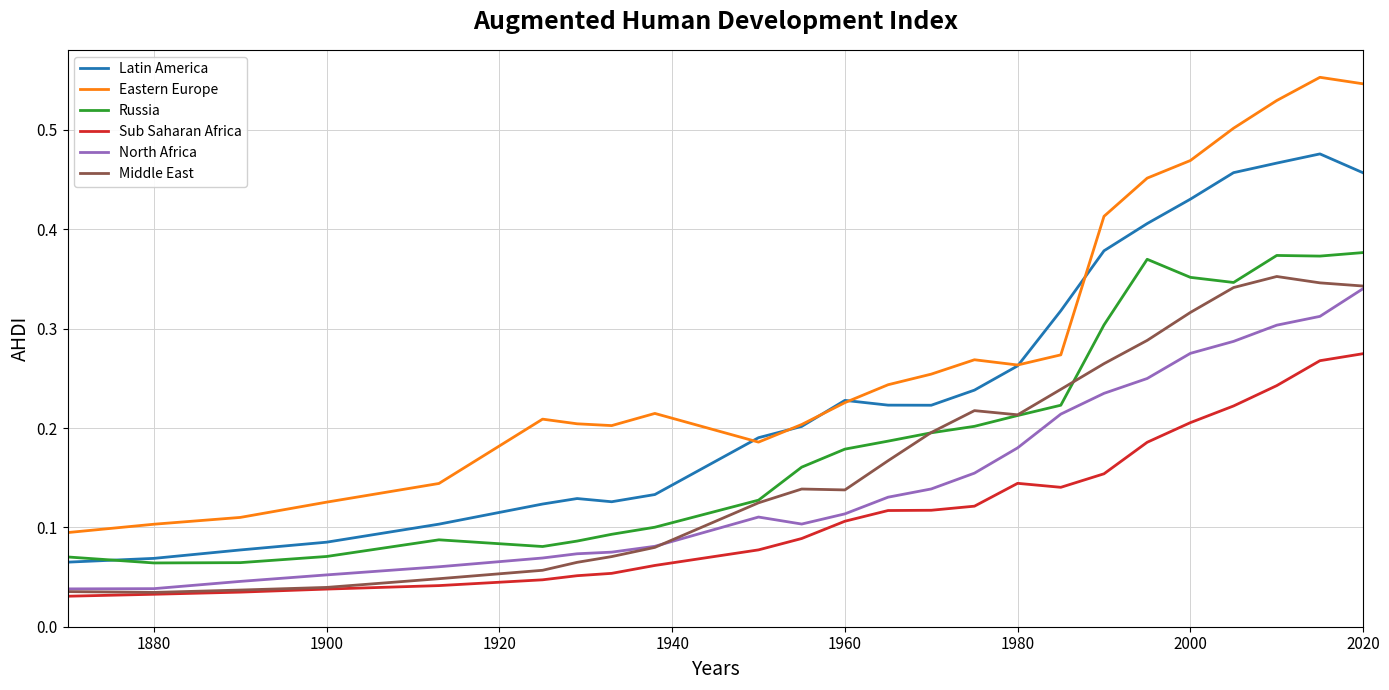

True or false: Latin America and North Africa cross at least once.

False